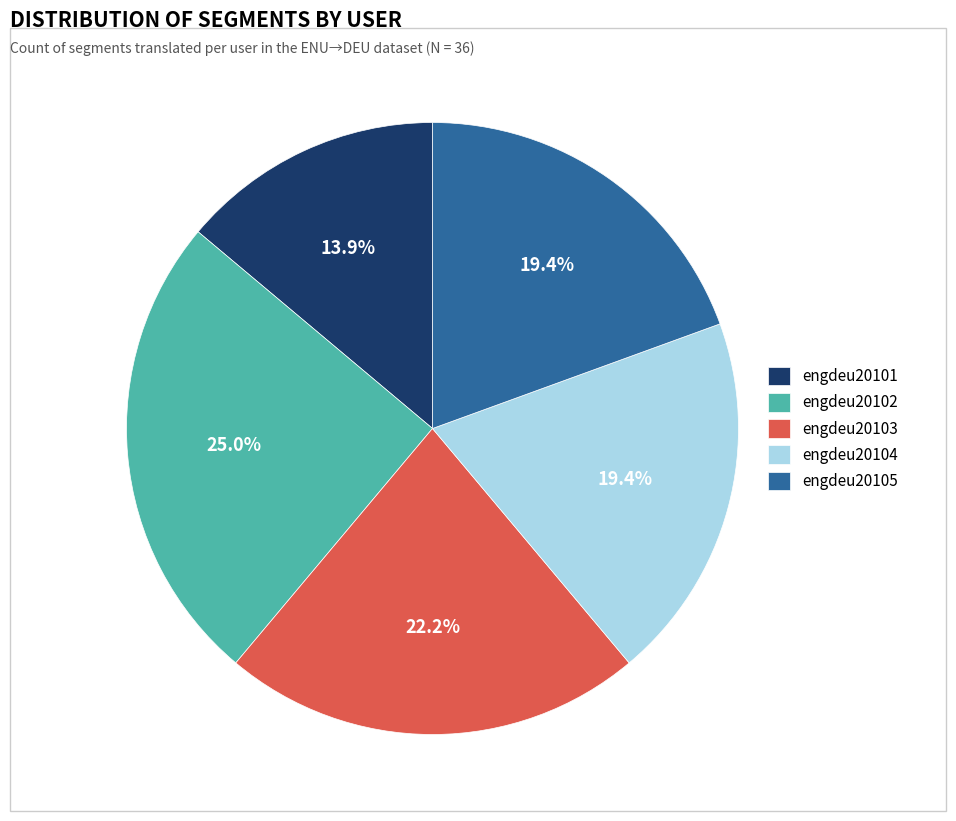

Does any single category account for the majority?

No